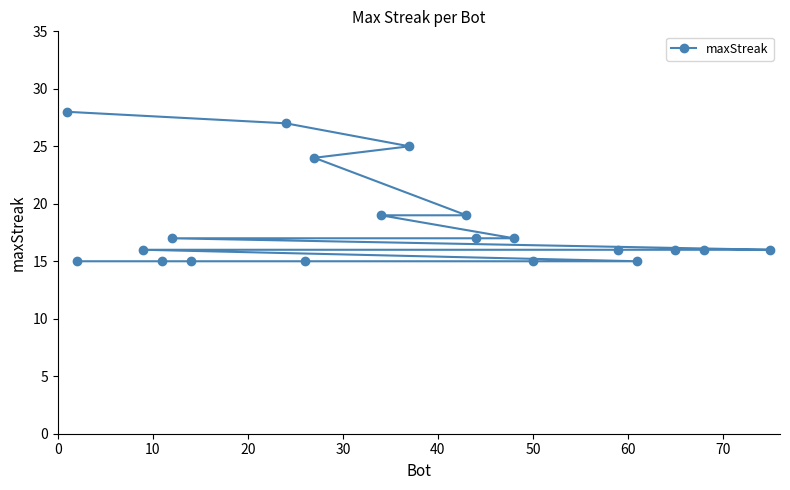

What is the average value?

18